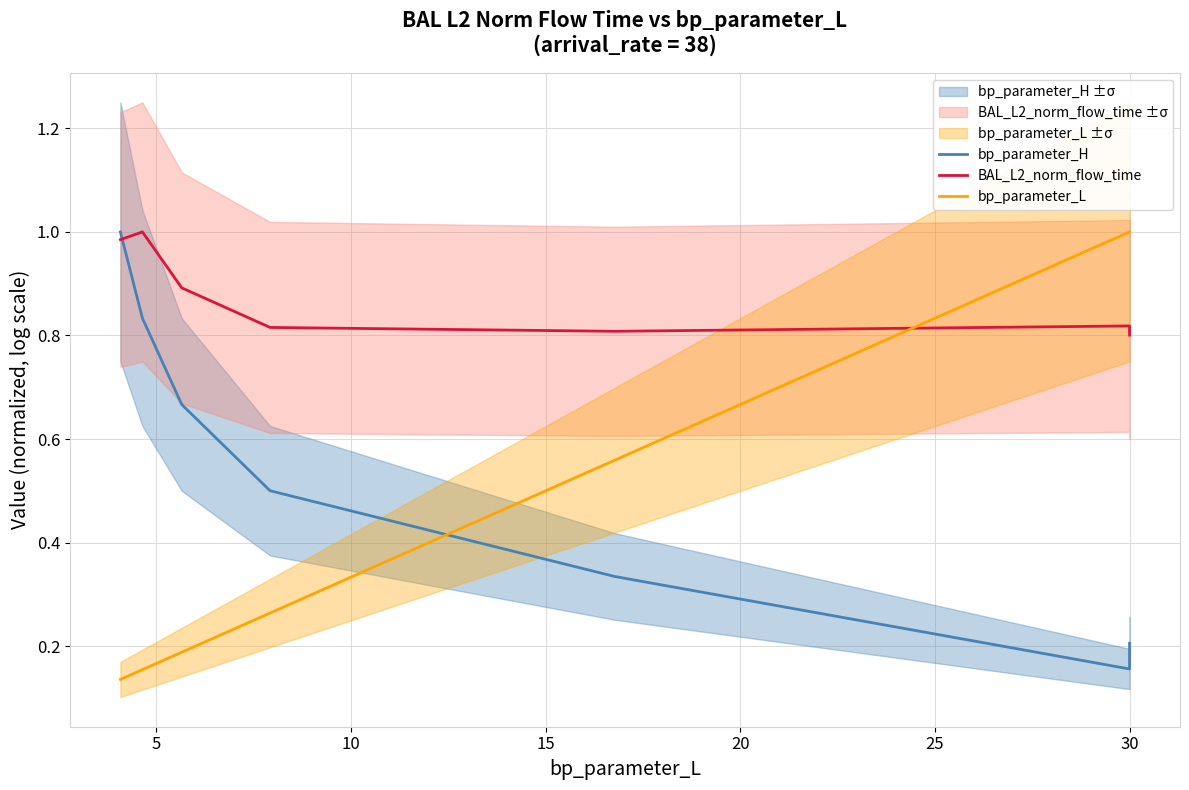

Does the chart display data point markers on the line(s)?

No